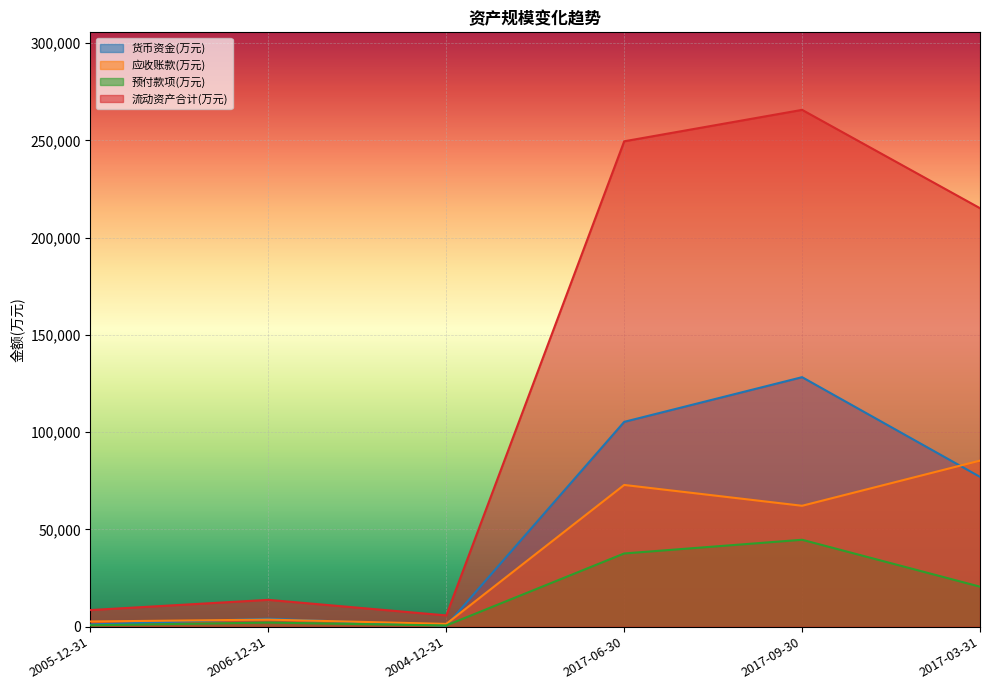

True or false: 货币资金(万元) has more than 2 interior local peaks.

False